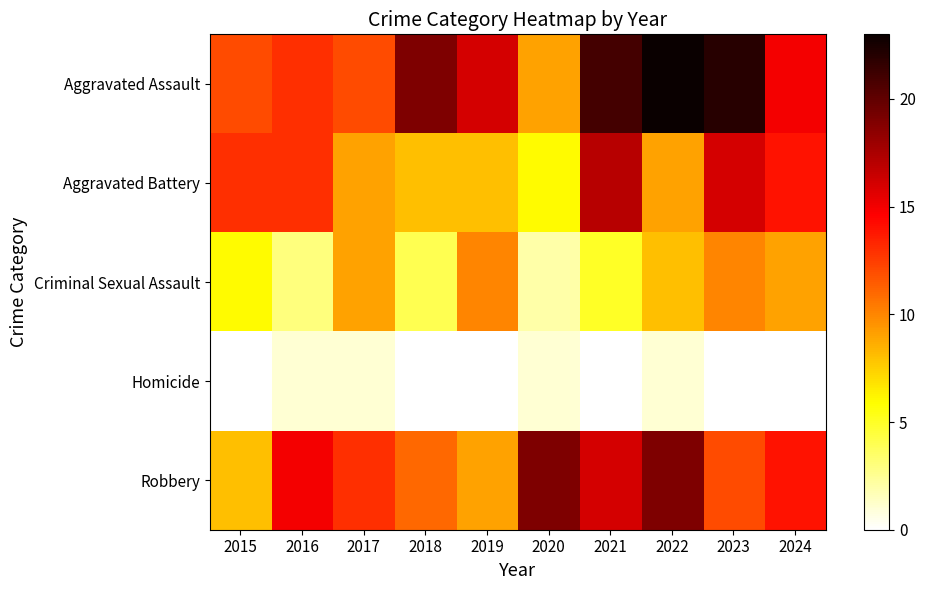

Which series changed the most between 2021 and 2022?

Aggravated Battery